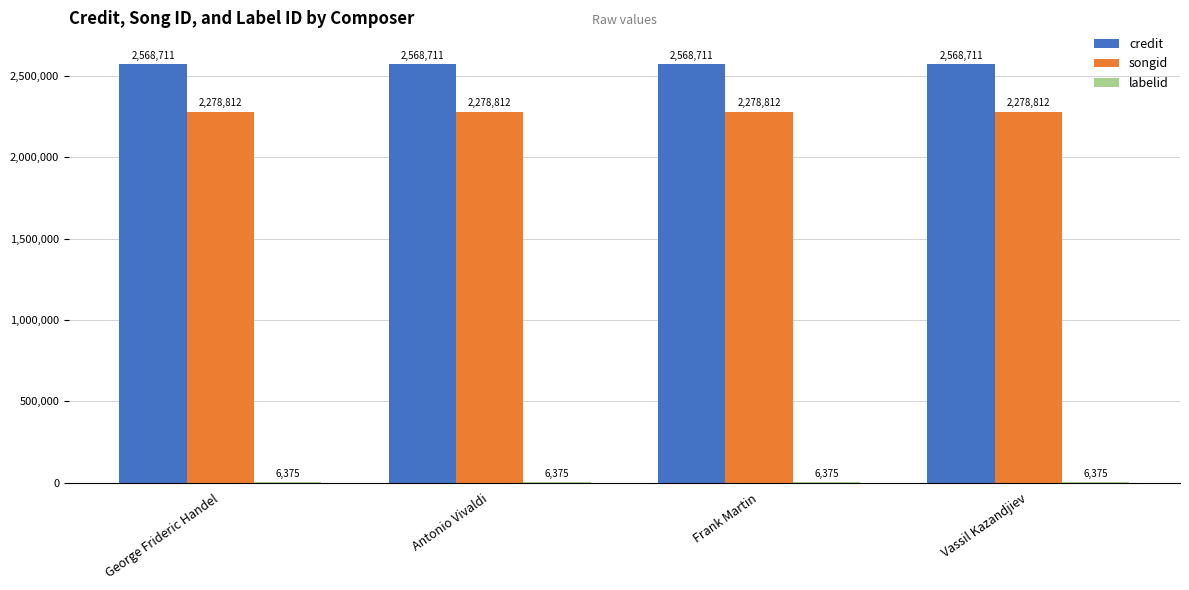

What is the sum of the credit values at George Frideric Handel and Antonio Vivaldi?

5137422